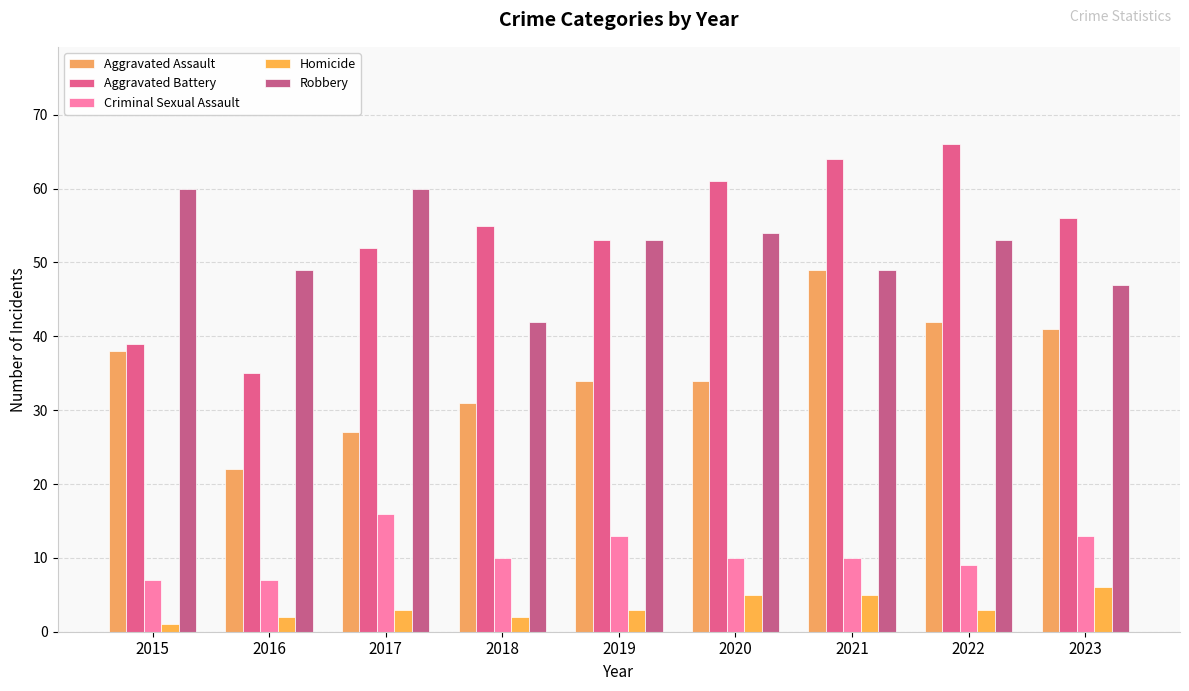

What is the value of the Aggravated Assault bar at the 7th from the left?

49